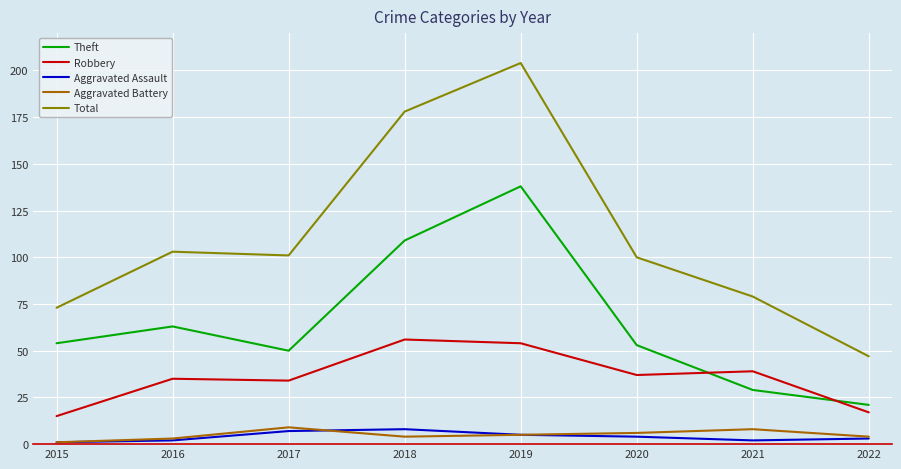

Between 2015 and 2022, which series saw the biggest shift?

Theft